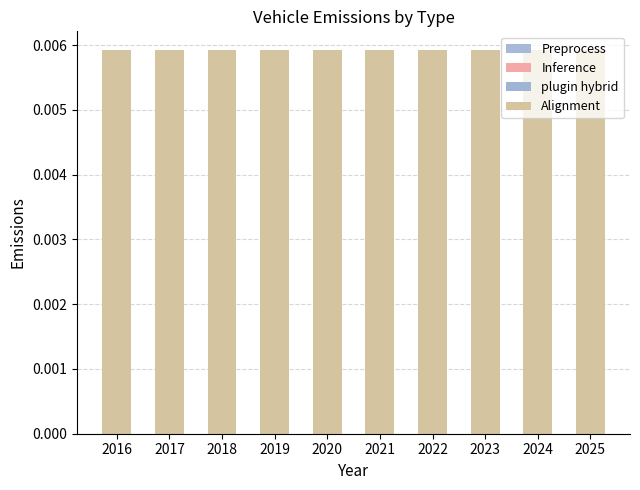

Is the value of Alignment at 2023 greater than the value of plugin hybrid at 2023?

Yes